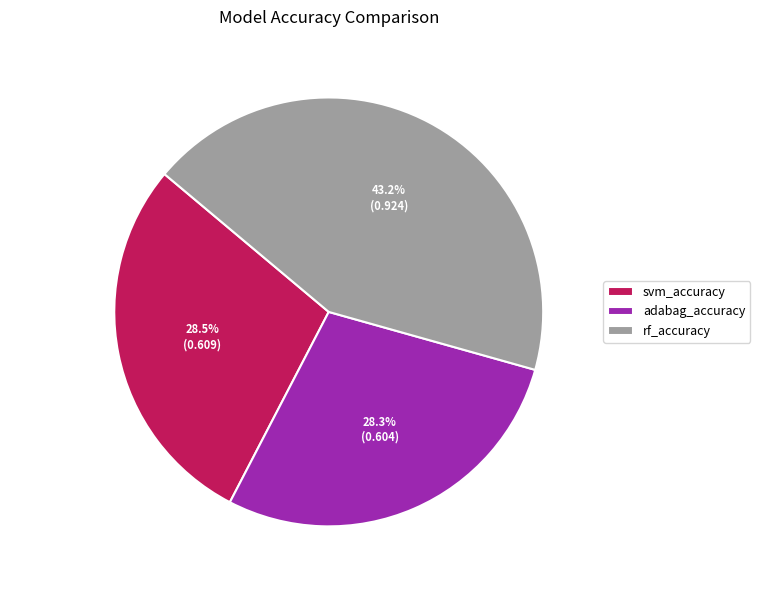

To the nearest percent, what is the combined percentage of adabag_accuracy and svm_accuracy?

57%